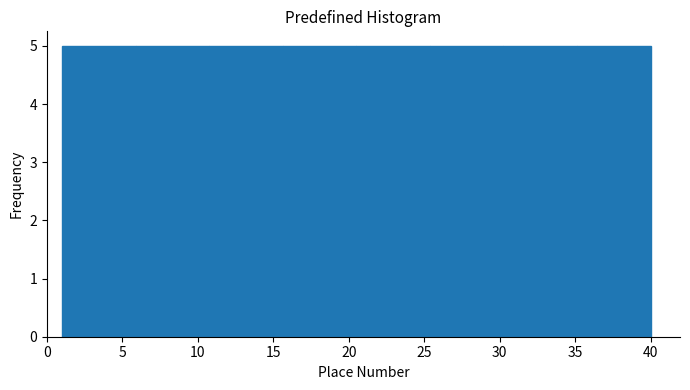

Reading left to right, list every bar in this chart as the range it spans on the x-axis followed by its height. Neither the bar edges nor the heights are printed on the chart, so give them approximately, as read against the axes.

1.0 to 6.0: 5
6.0 to 11.0: 5
11.0 to 15.5: 5
15.5 to 20.5: 5
20.5 to 25.5: 5
25.5 to 30.5: 5
30.5 to 35.0: 5
35.0 to 40.0: 5